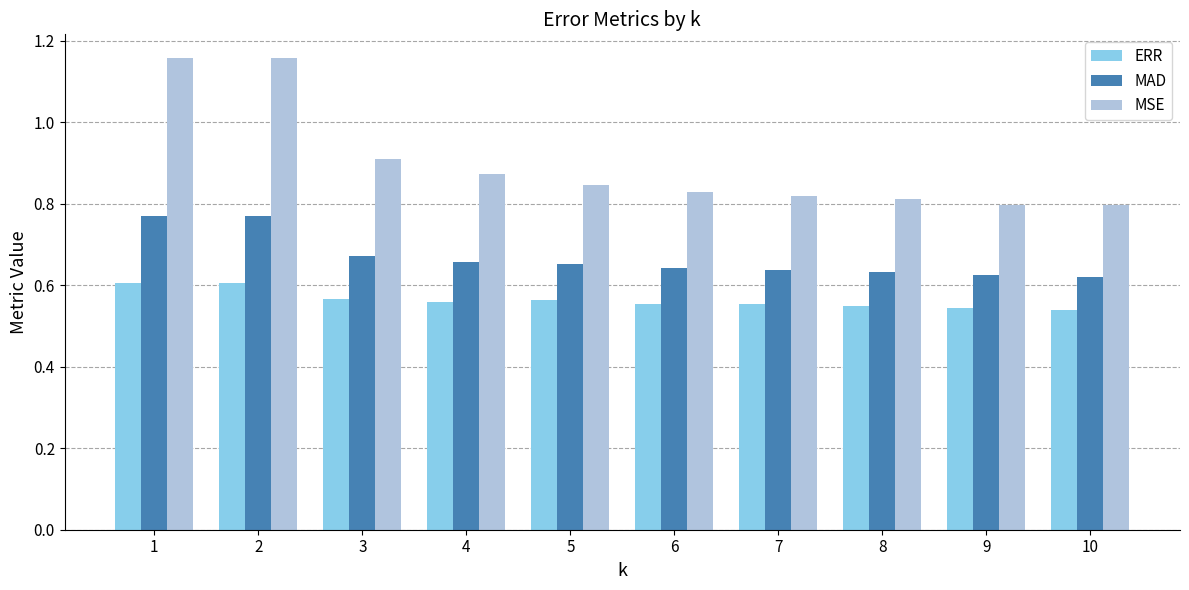

What is the sum of all MAD values?

6.7